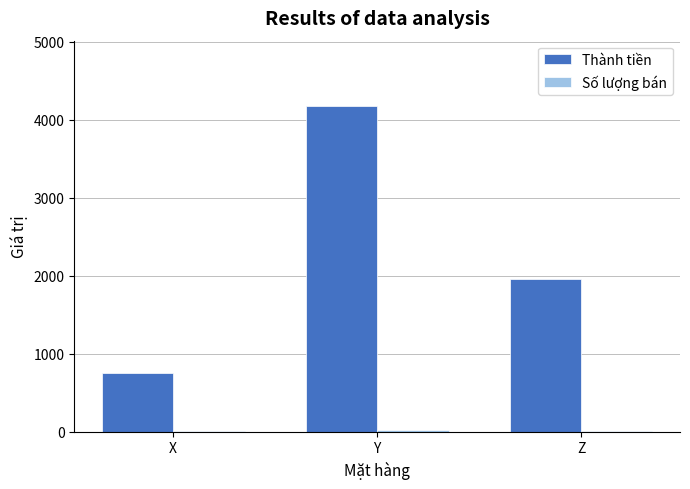

At which category is the sum across all series the highest?

Y